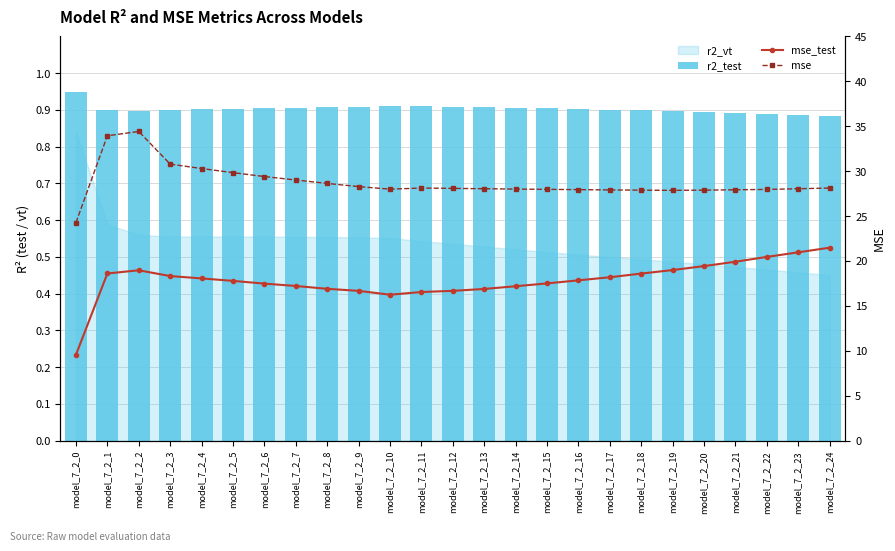

Reading right to left, what are all the values shown in this chart?

r2_test: model_7_2_24=0.9	model_7_2_23=0.9	model_7_2_22=0.9	model_7_2_21=0.9	model_7_2_20=0.9	model_7_2_19=0.9	model_7_2_18=0.9	model_7_2_17=0.9	model_7_2_16=0.9	model_7_2_15=0.9	model_7_2_14=0.9	model_7_2_13=0.9	model_7_2_12=0.9	model_7_2_11=0.9	model_7_2_10=0.9	model_7_2_9=0.9	model_7_2_8=0.9	model_7_2_7=0.9	model_7_2_6=0.9	model_7_2_5=0.9	model_7_2_4=0.9	model_7_2_3=0.9	model_7_2_2=0.9	model_7_2_1=0.9	model_7_2_0=0.9
mse_test: model_7_2_24=21.5	model_7_2_23=21.0	model_7_2_22=20.5	model_7_2_21=19.9	model_7_2_20=19.4	model_7_2_19=19.0	model_7_2_18=18.6	model_7_2_17=18.2	model_7_2_16=17.8	model_7_2_15=17.5	model_7_2_14=17.2	model_7_2_13=16.9	model_7_2_12=16.7	model_7_2_11=16.5	model_7_2_10=16.2	model_7_2_9=16.7	model_7_2_8=16.9	model_7_2_7=17.2	model_7_2_6=17.5	model_7_2_5=17.8	model_7_2_4=18.1	model_7_2_3=18.3	model_7_2_2=19.0	model_7_2_1=18.6	model_7_2_0=9.6
mse: model_7_2_24=28.1	model_7_2_23=28.0	model_7_2_22=28.0	model_7_2_21=27.9	model_7_2_20=27.9	model_7_2_19=27.9	model_7_2_18=27.9	model_7_2_17=27.9	model_7_2_16=27.9	model_7_2_15=28.0	model_7_2_14=28.0	model_7_2_13=28.0	model_7_2_12=28.1	model_7_2_11=28.1	model_7_2_10=28.0	model_7_2_9=28.3	model_7_2_8=28.6	model_7_2_7=29.0	model_7_2_6=29.4	model_7_2_5=29.8	model_7_2_4=30.3	model_7_2_3=30.8	model_7_2_2=34.4	model_7_2_1=33.9	model_7_2_0=24.3